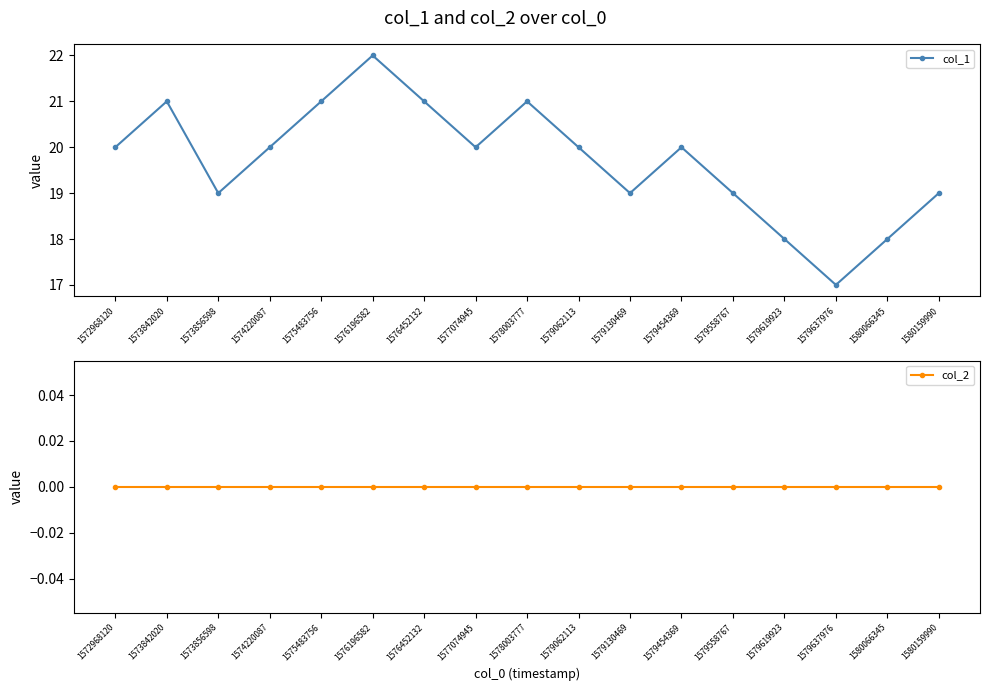

At which label does col_2 reach its peak?

1572968120